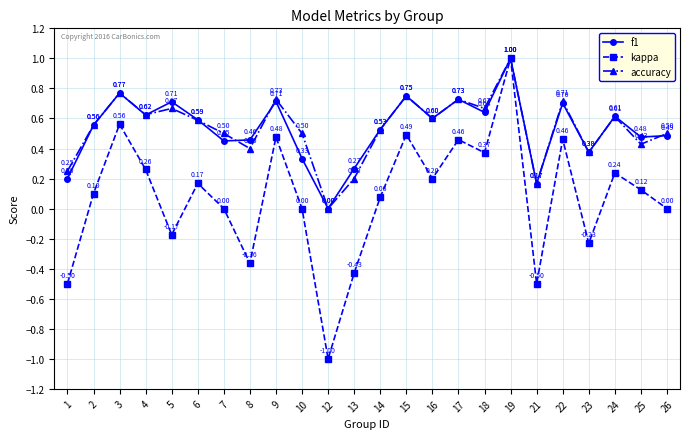

Which series has the largest total across all categories?

accuracy